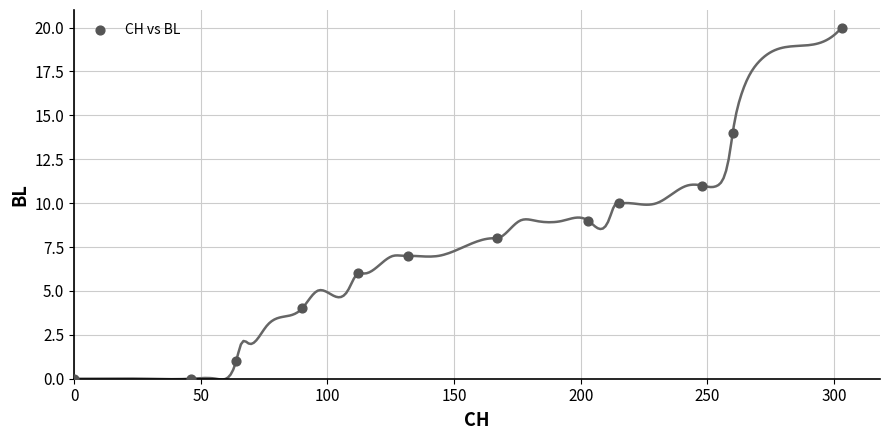

What is the range of X values (max minus min)?

303